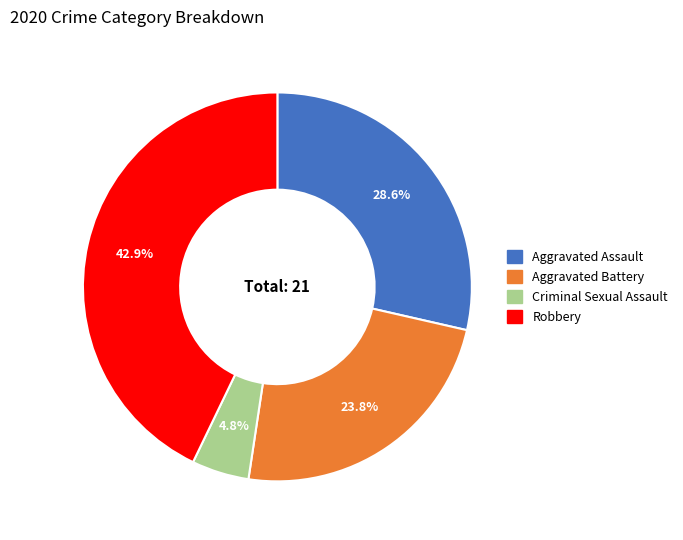

Does any single category account for the majority?

No